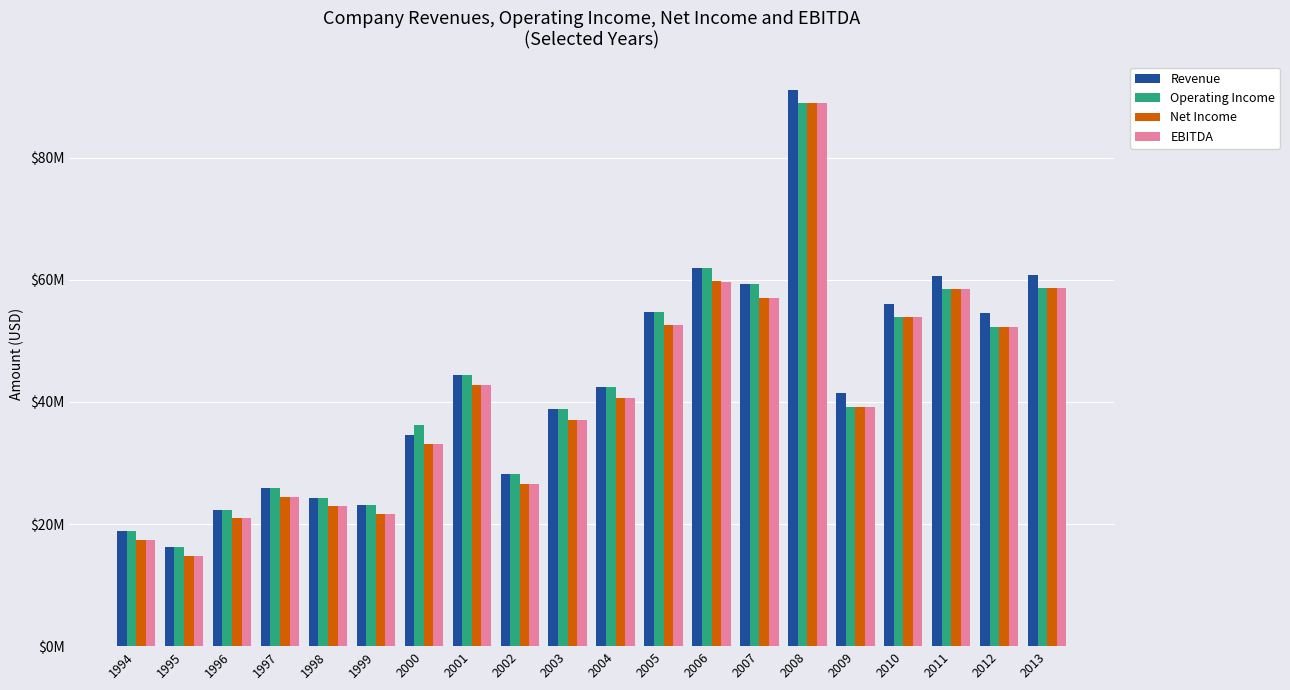

Where is Net Income nearest to the value 51904491?

2012